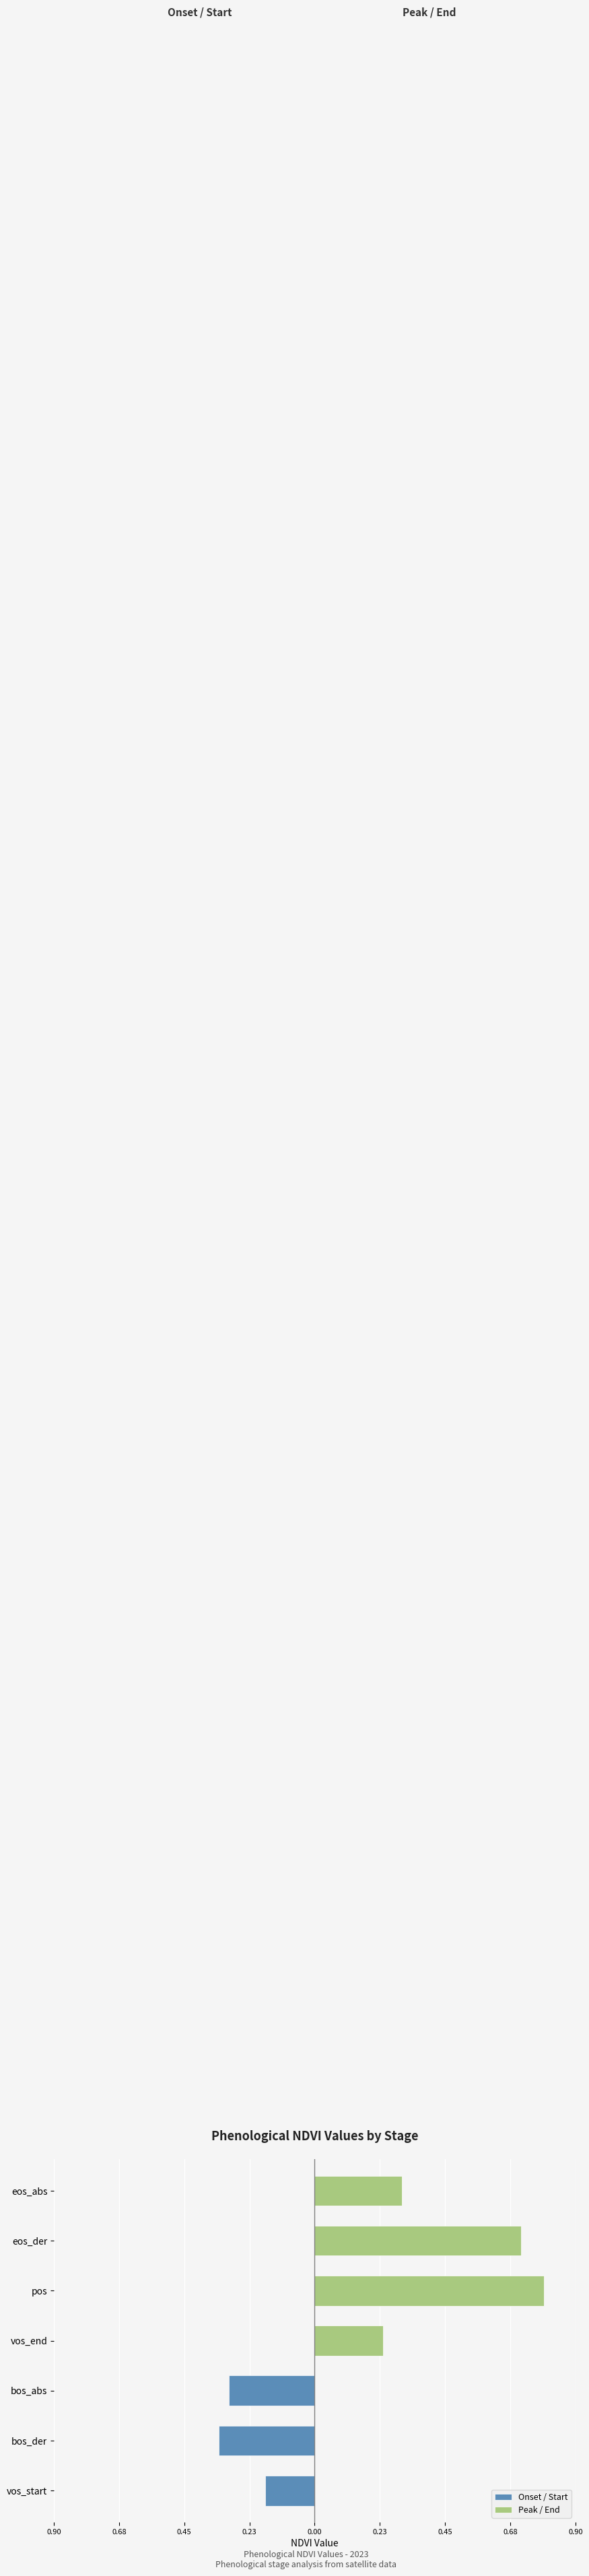

Is it true that Onset / Start equals -0.1 at vos_start?

False